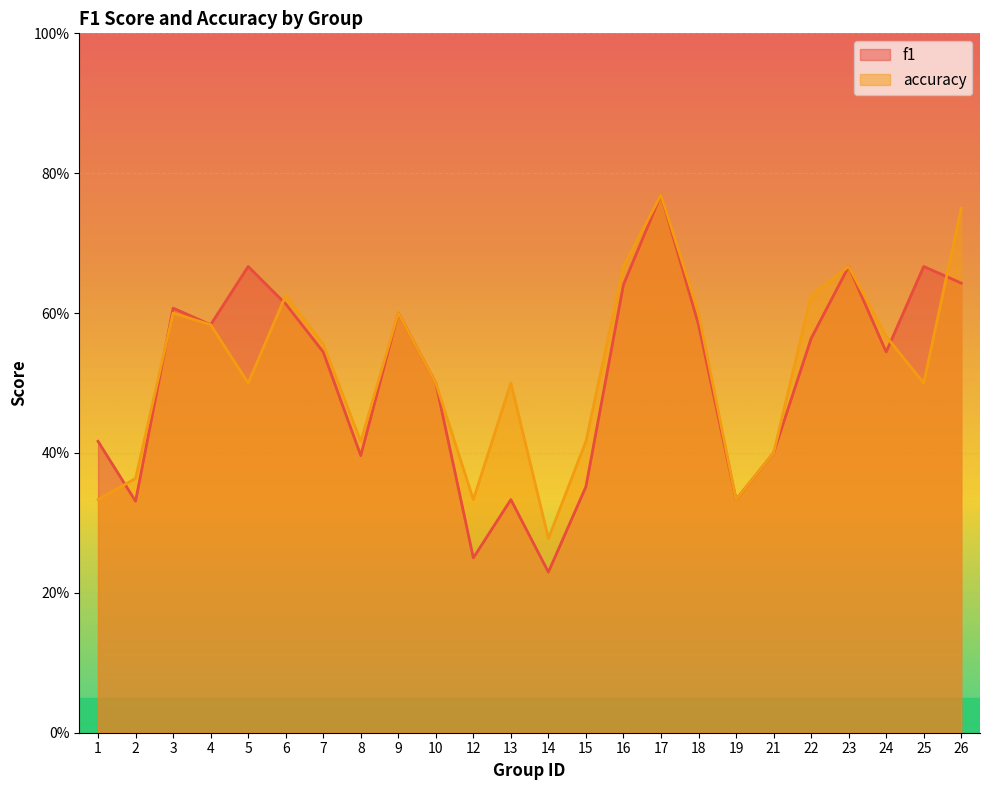

Read the accuracy value at 13.

0.5